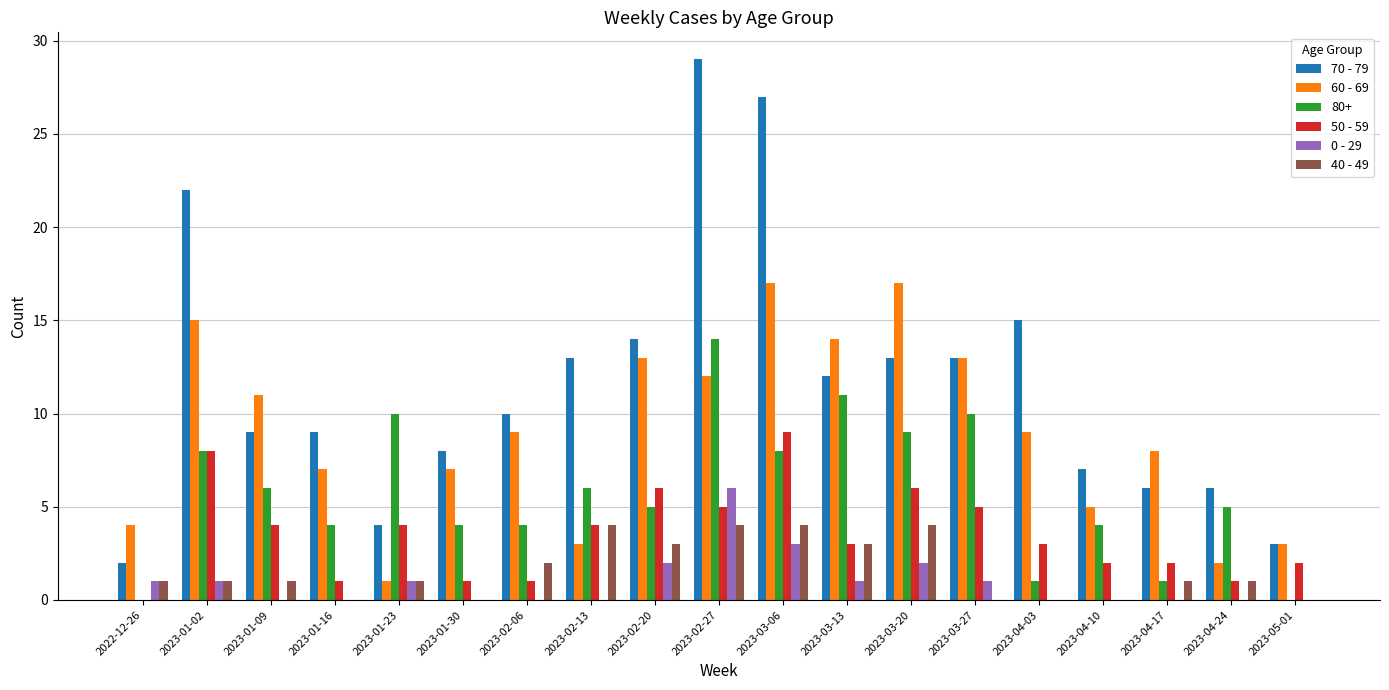

The 40 - 49 series shows -1 at 2023-04-03. True or false?

False